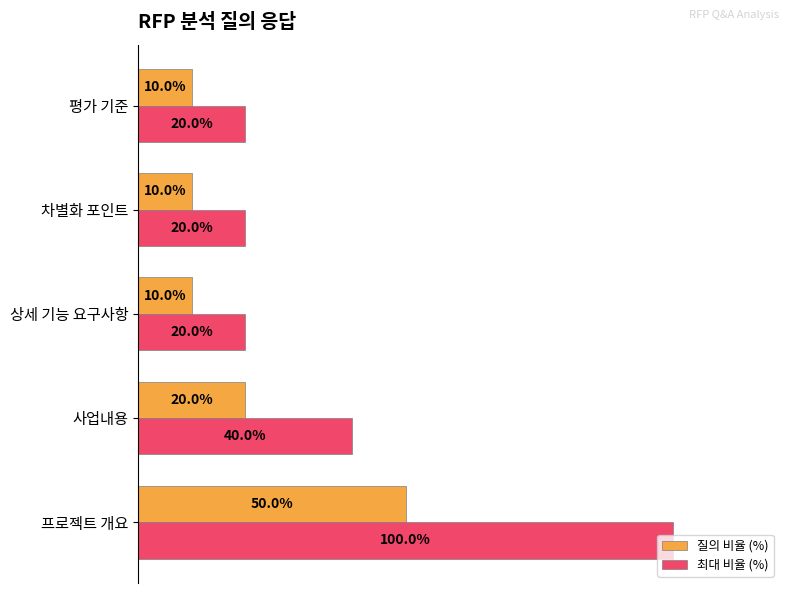

What are all the series names shown in the legend?

질의 비율 (%), 최대 비율 (%)